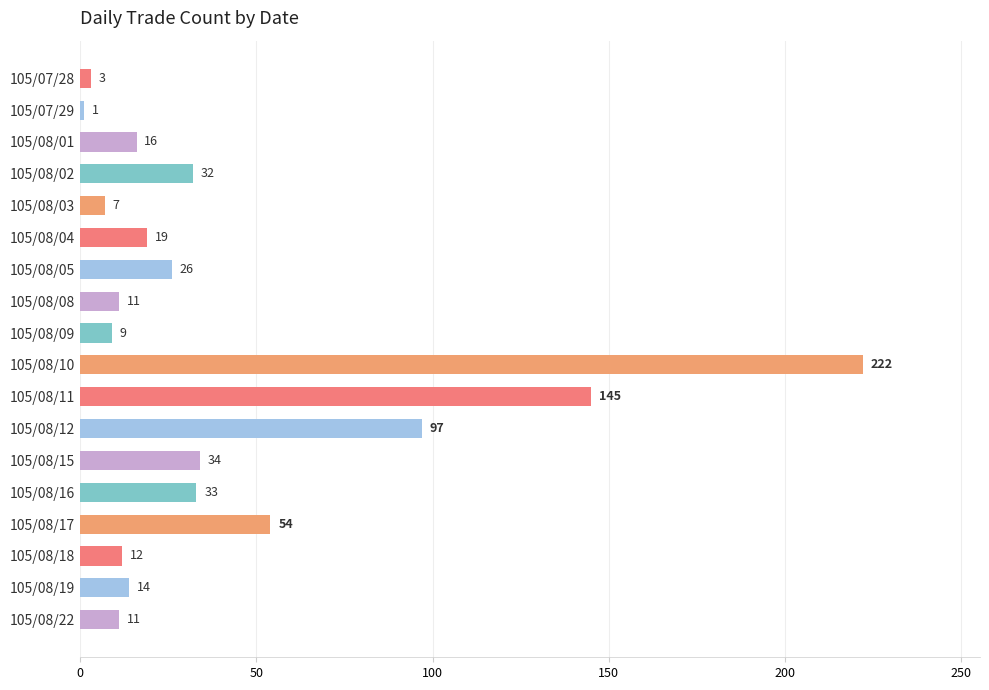

What is the change in value from 105/07/28 to 105/08/03?

+4